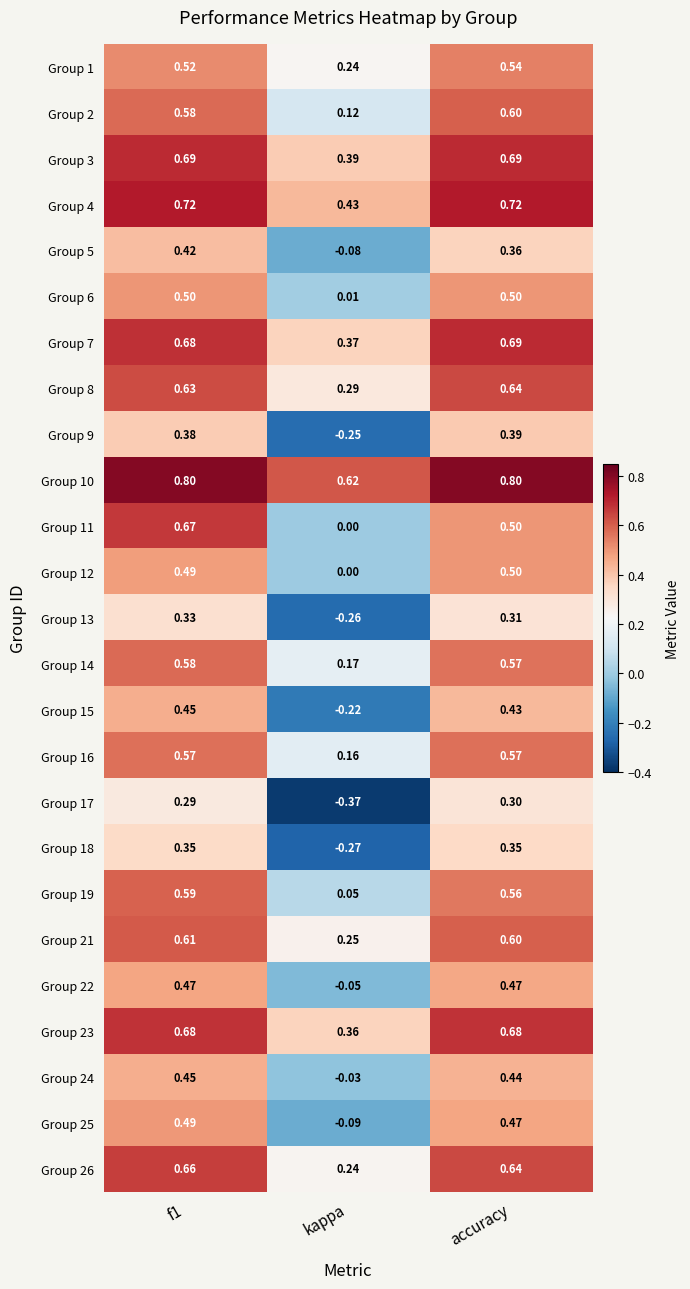

Which label corresponds to the smallest value in the chart?

kappa